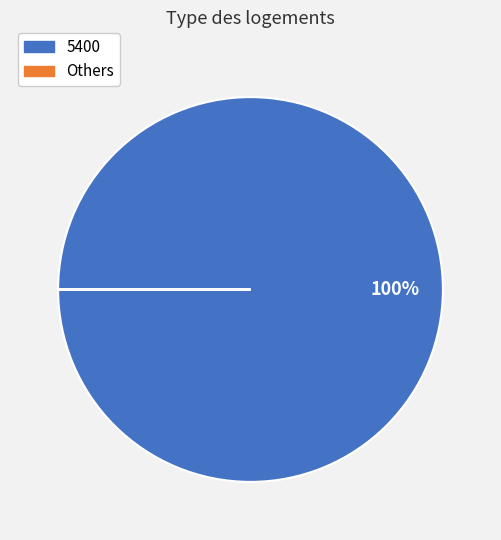

To the nearest percent, what is the difference between the largest and smallest slice percentages?

100%